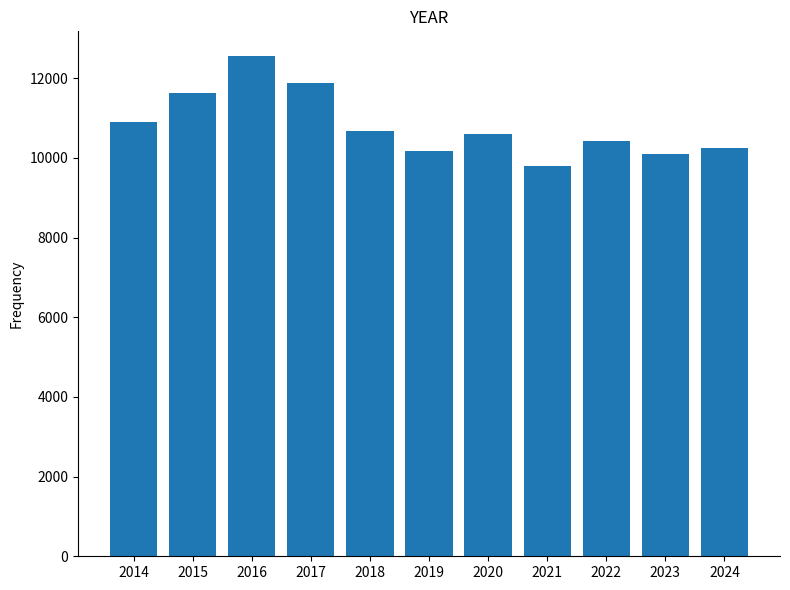

Read the value at 2017, to the nearest 50.

11900